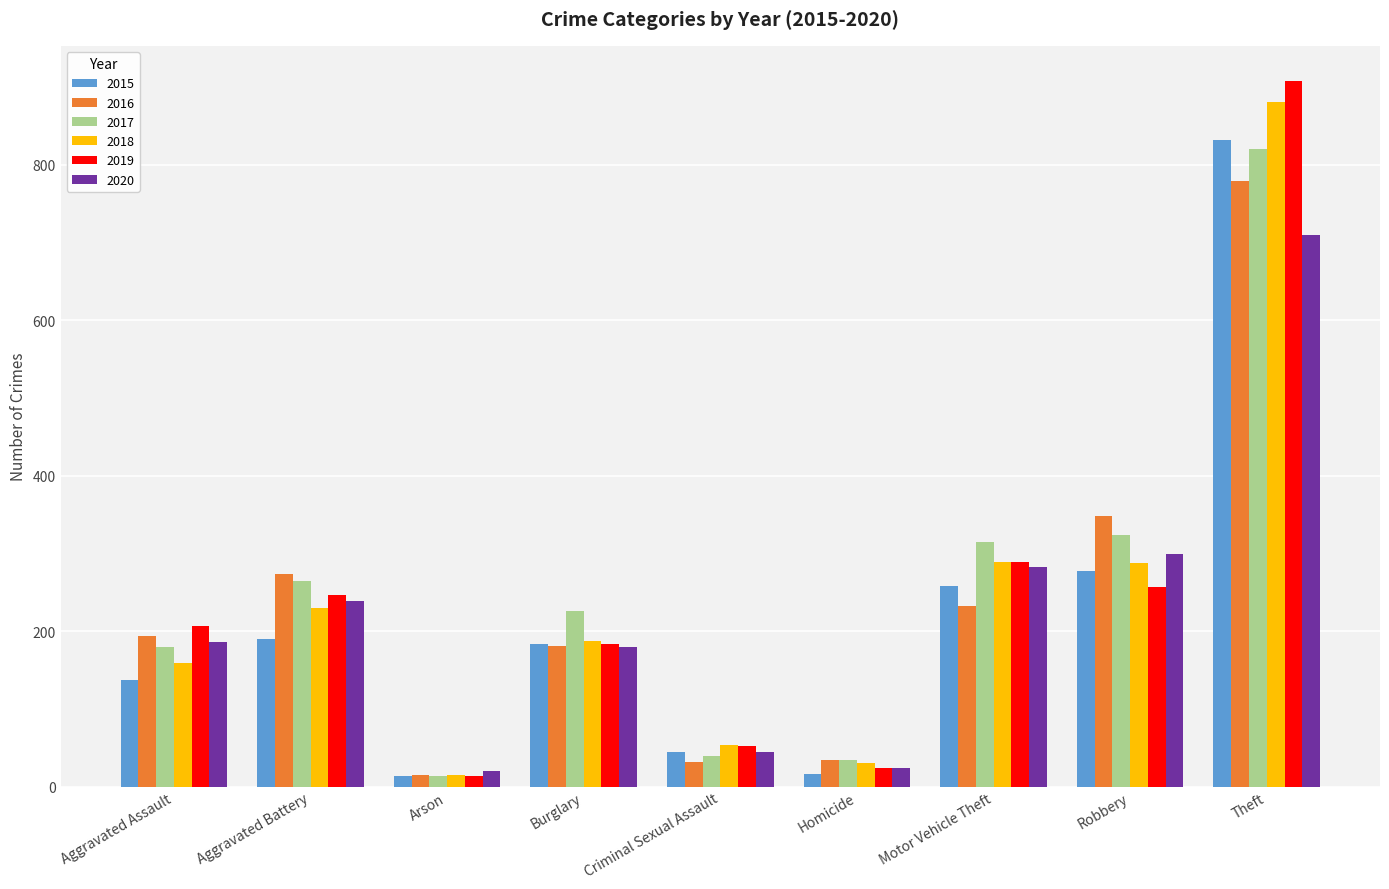

At which category is the sum across all series the highest?

Theft